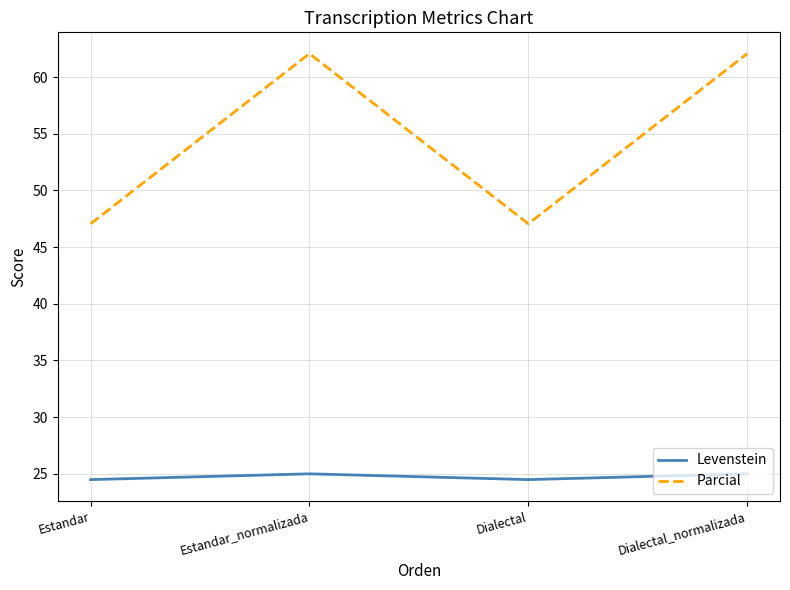

What is the sum of all Levenstein values?

99.0